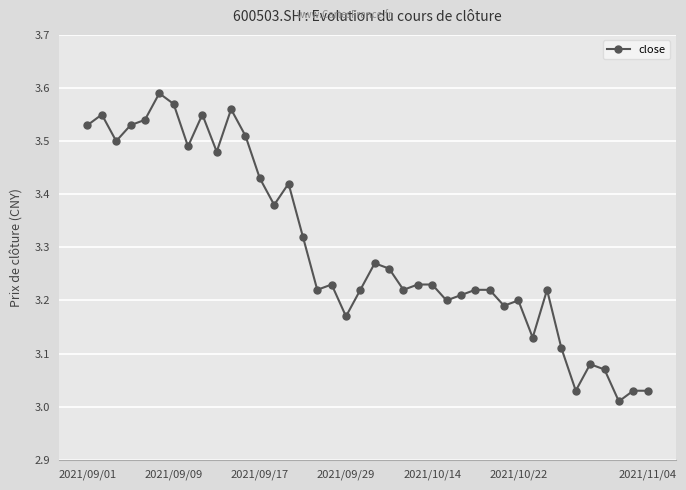

What is the difference between the maximum and minimum values?

0.6